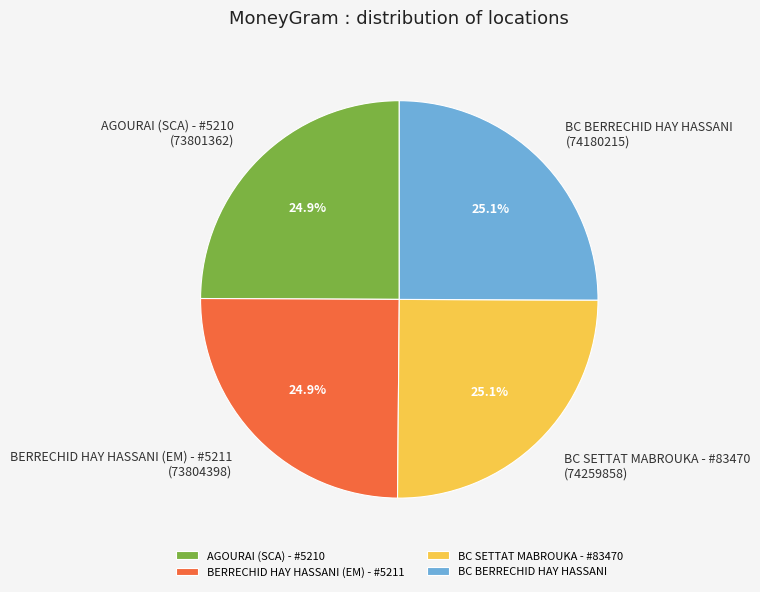

Approximately how many times larger is the value at BC BERRECHID HAY HASSANI compared to AGOURAI (SCA) - #5210?

1.0